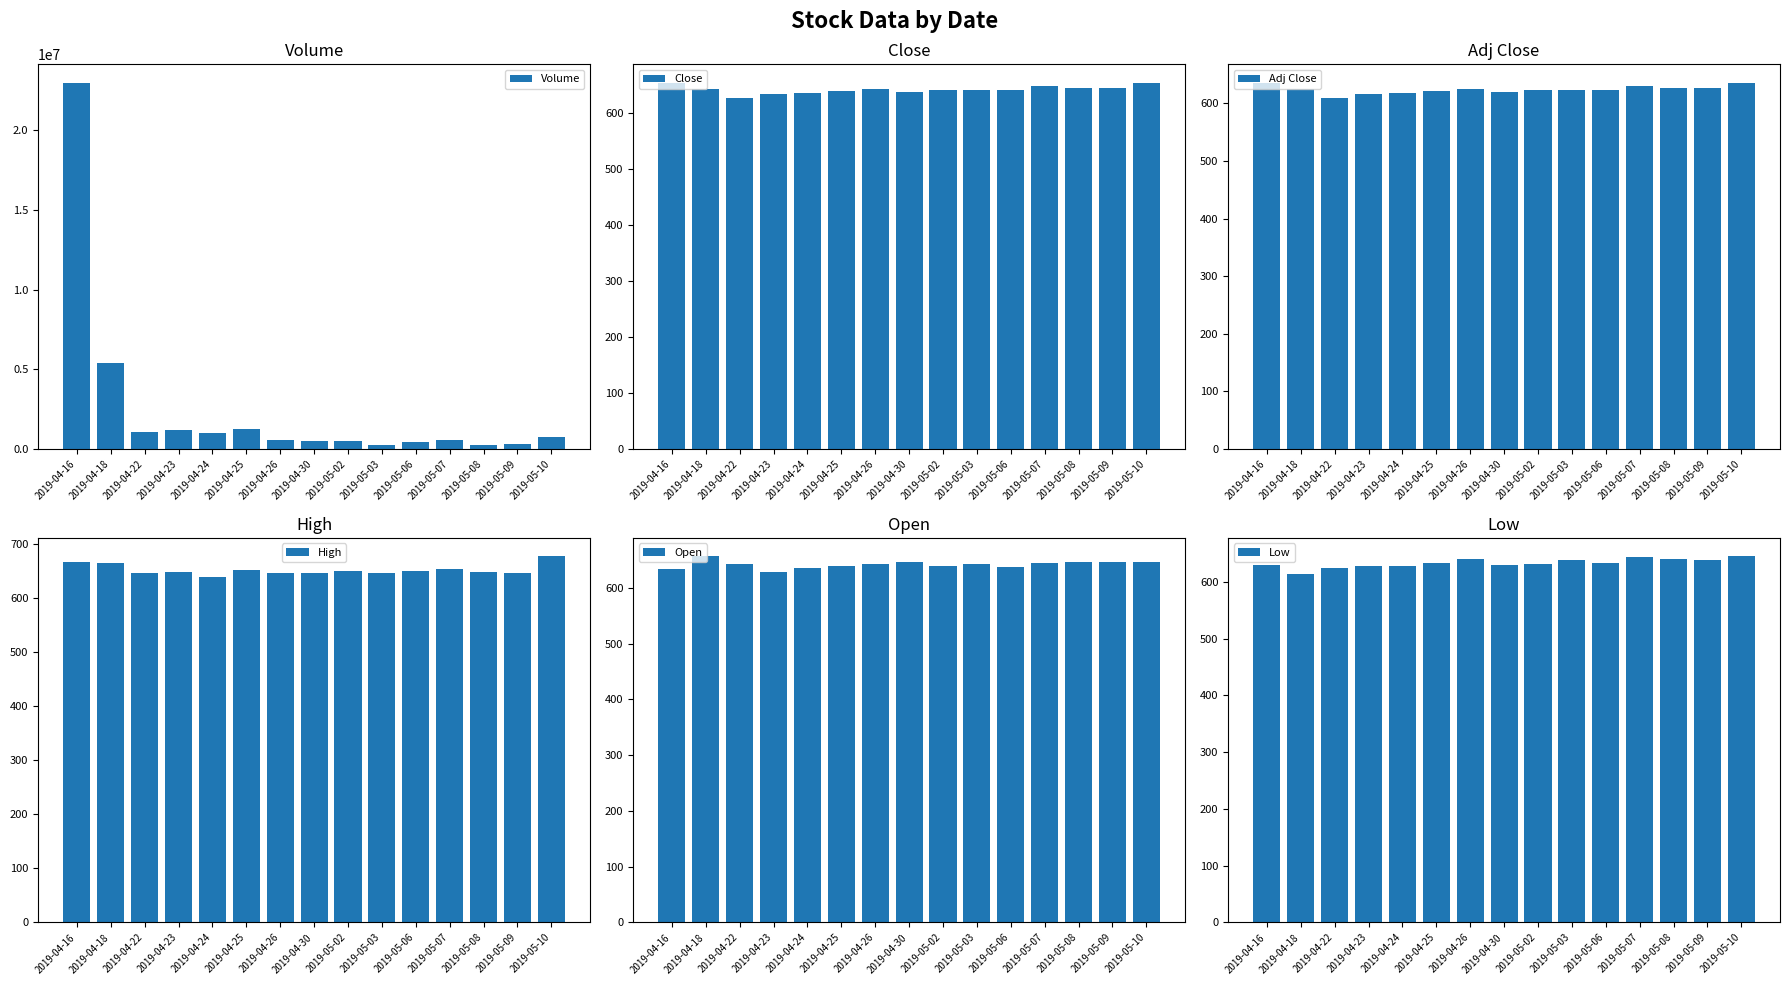

How many bars are there in total?

90